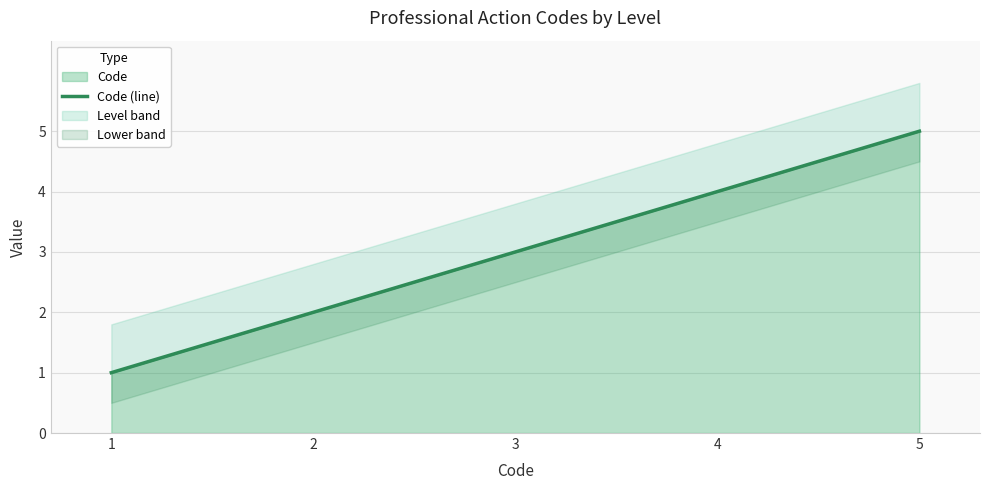

Rank the categories by value from highest to lowest.

5, 4, 3, 2, 1